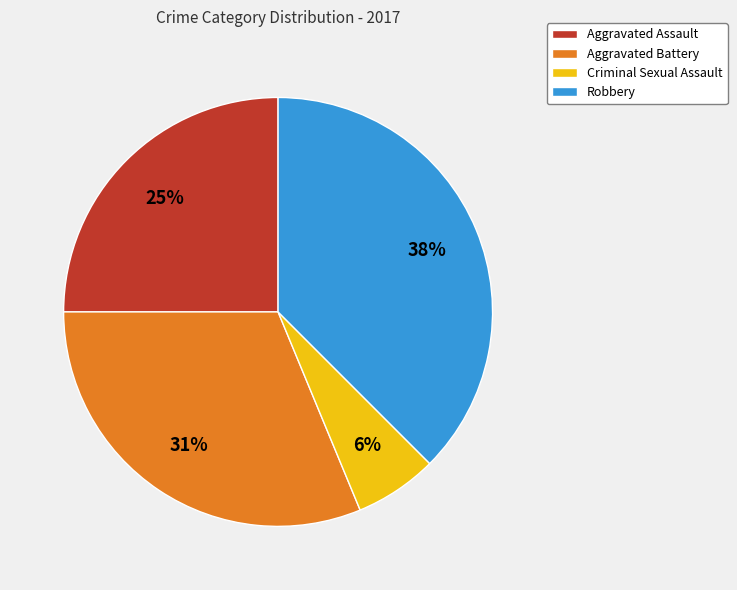

Approximately how many times larger is the value at Aggravated Battery compared to Robbery?

0.8